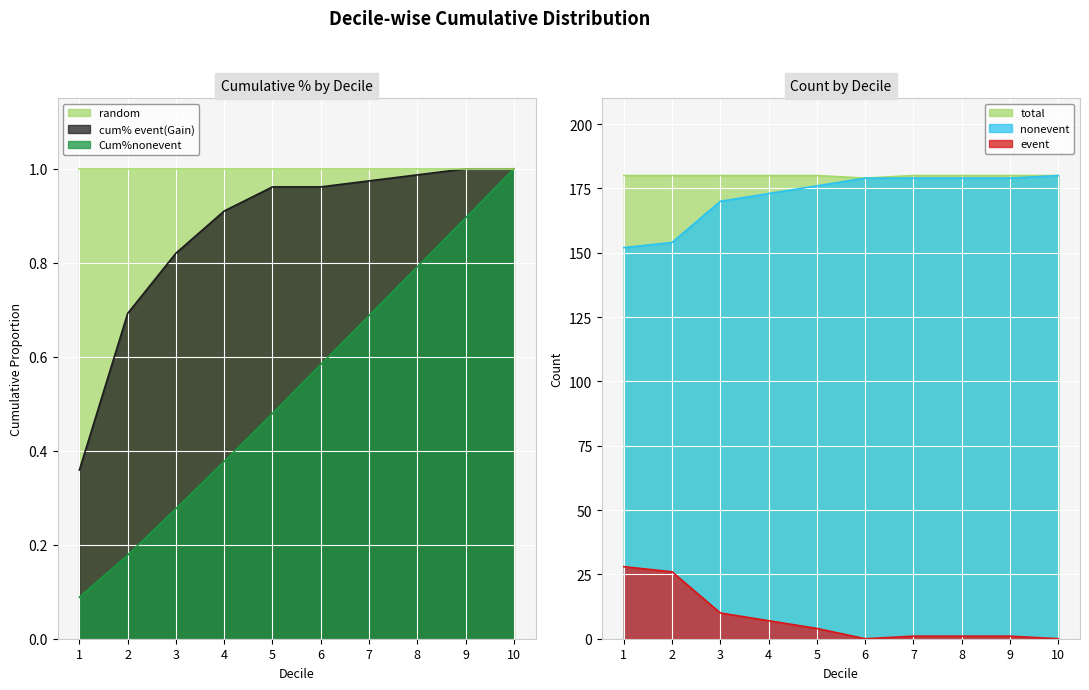

Reading left to right, list all the values displayed in this chart.

Cum%nonevent: 0.1	0.2	0.3	0.4	0.5	0.6	0.7	0.8	0.9	1.0
cum% event(Gain): 0.4	0.7	0.8	0.9	1.0	1.0	1.0	1.0	1.0	1.0
nonevent: 152.0	154.0	170.0	173.0	176.0	179.0	179.0	179.0	179.0	180.0
event: 28.0	26.0	10.0	7.0	4.0	0.0	1.0	1.0	1.0	0.0
total: 180.0	180.0	180.0	180.0	180.0	179.0	180.0	180.0	180.0	180.0